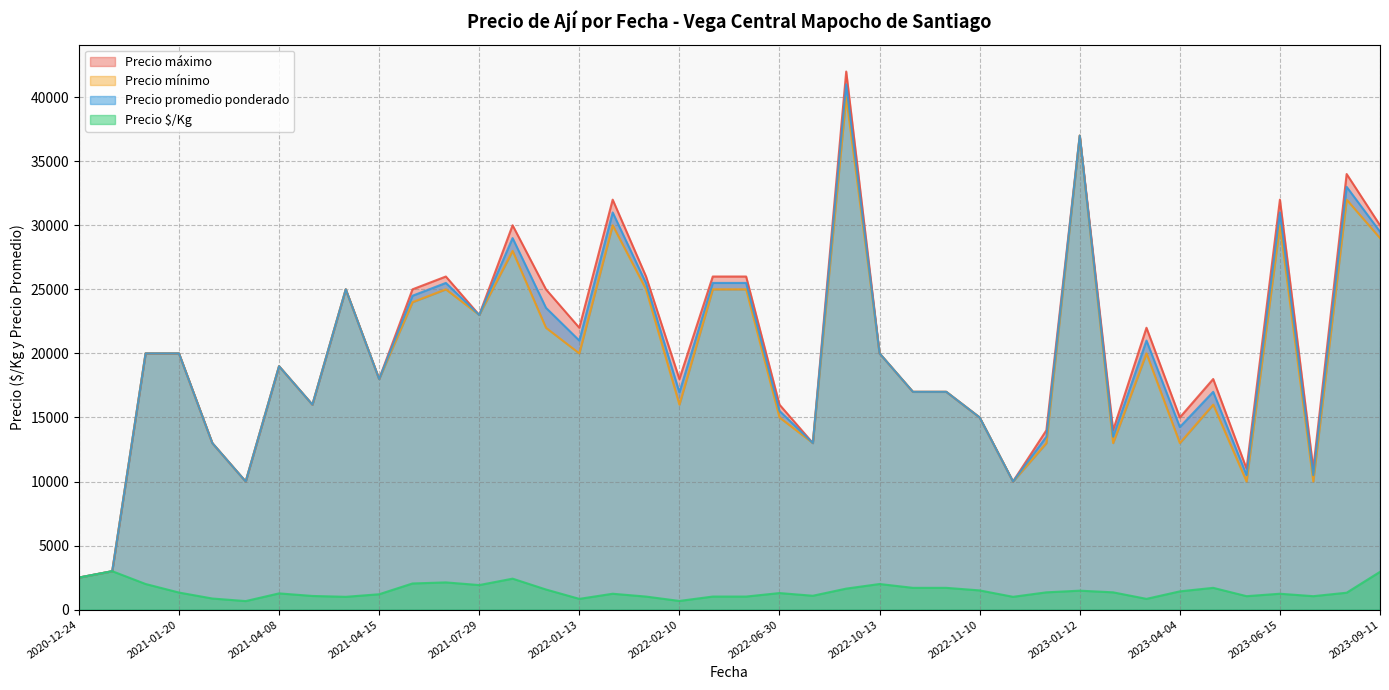

Is it true that Precio promedio ponderado equals 29775 at 2021-04-08?

False